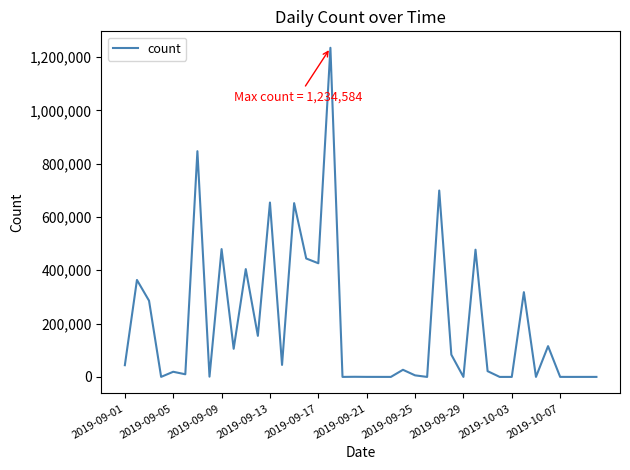

What is the difference between the maximum and minimum values?

1234584